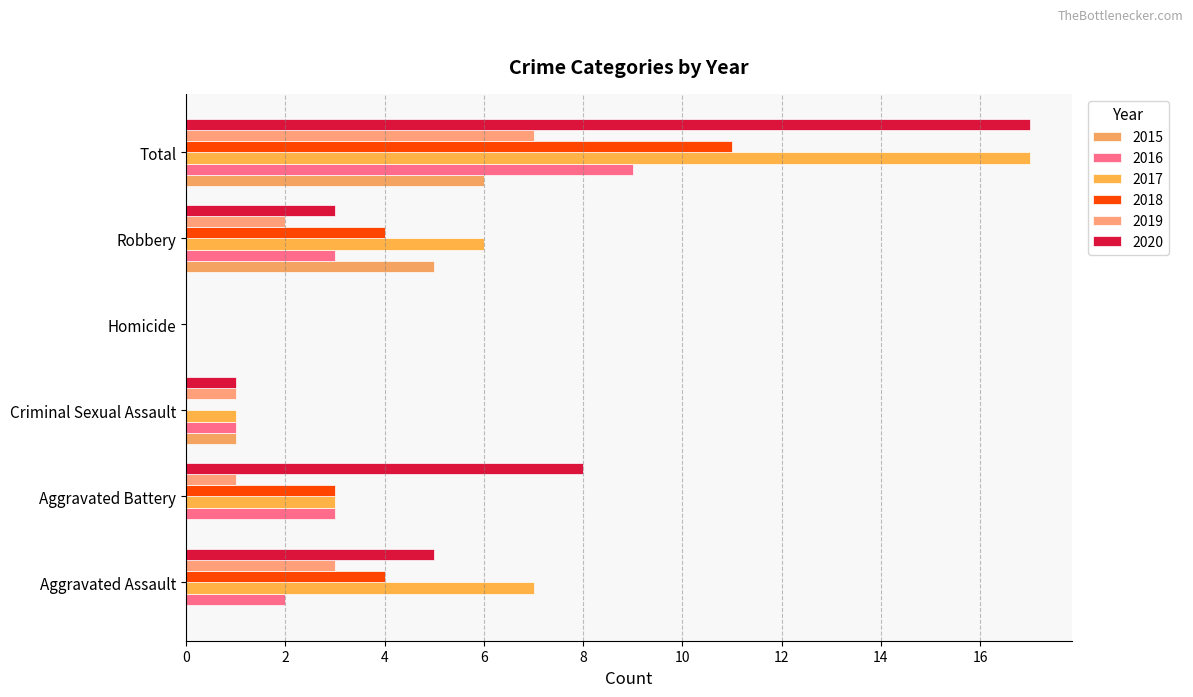

Is it true that 2020 equals 3 at Robbery?

True